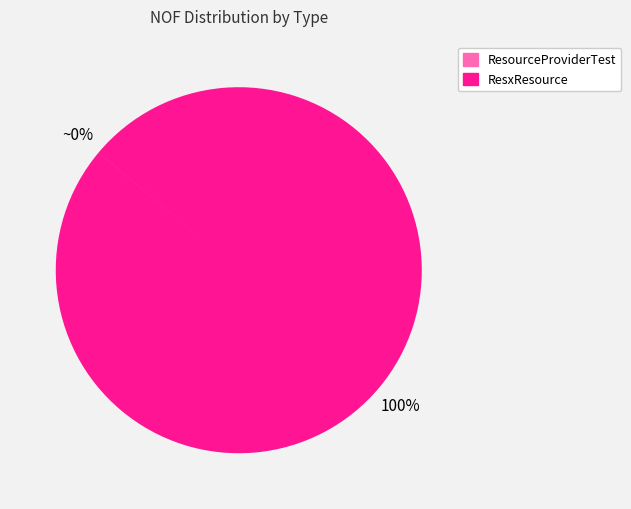

Which slice is the largest?

ResxResource